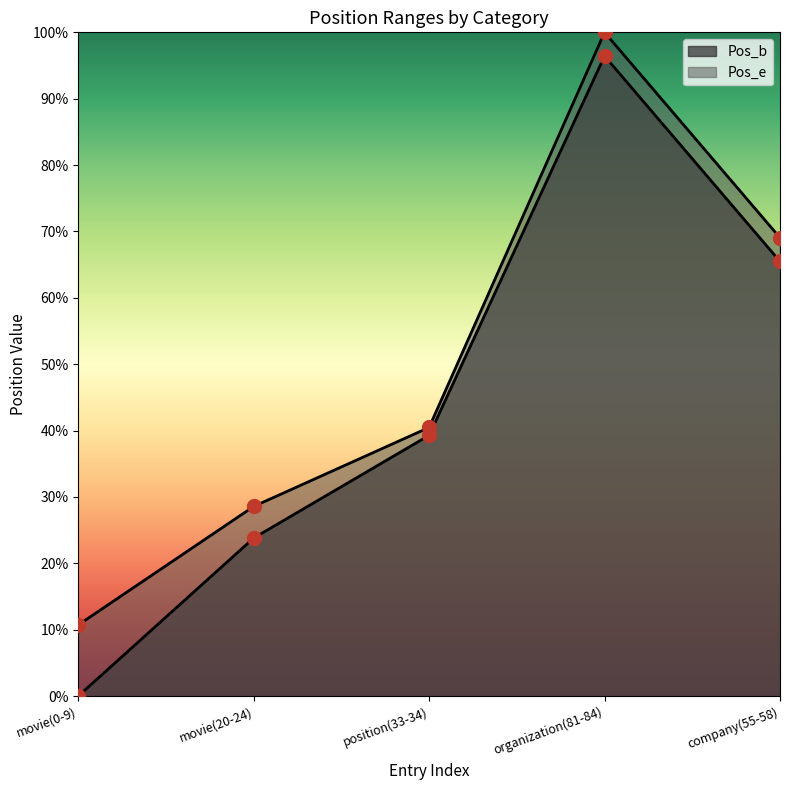

True or false: Pos_e and Pos_b intersect in this chart.

False